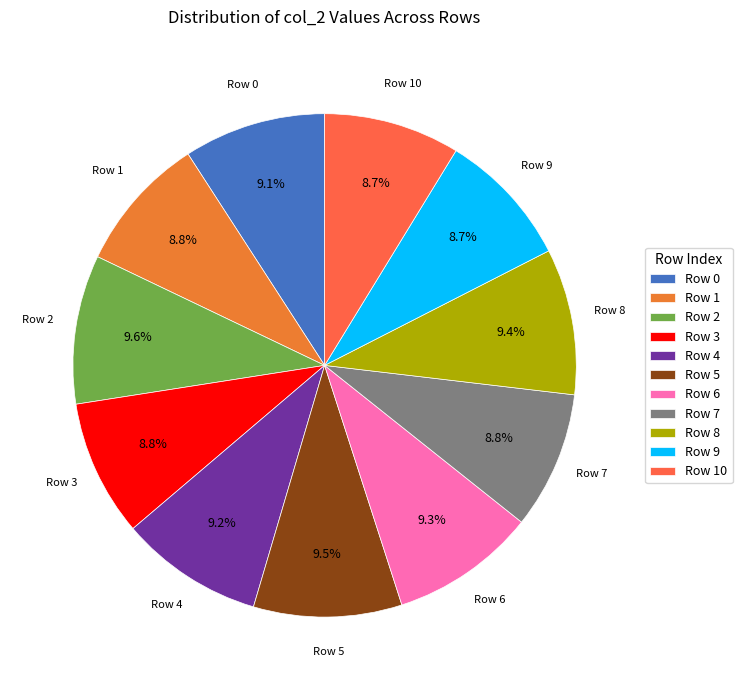

Combined, do Row 1 and Row 8 account for over 50%?

No